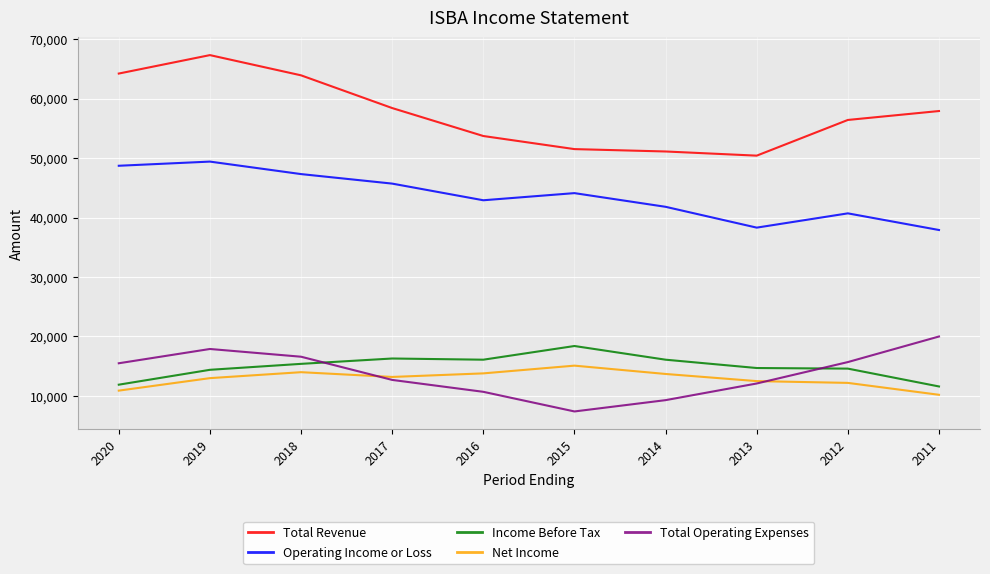

What is the maximum value for Income Before Tax?

18400